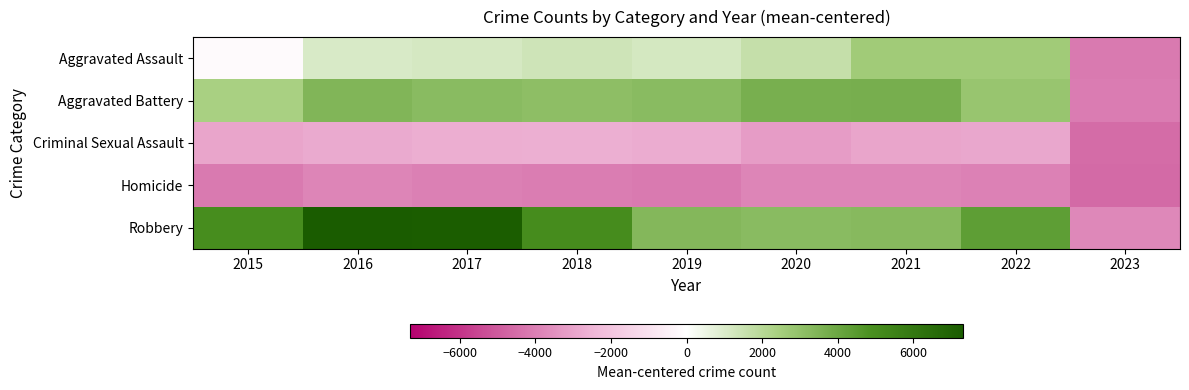

What is the maximum value shown in the chart?

7319.9